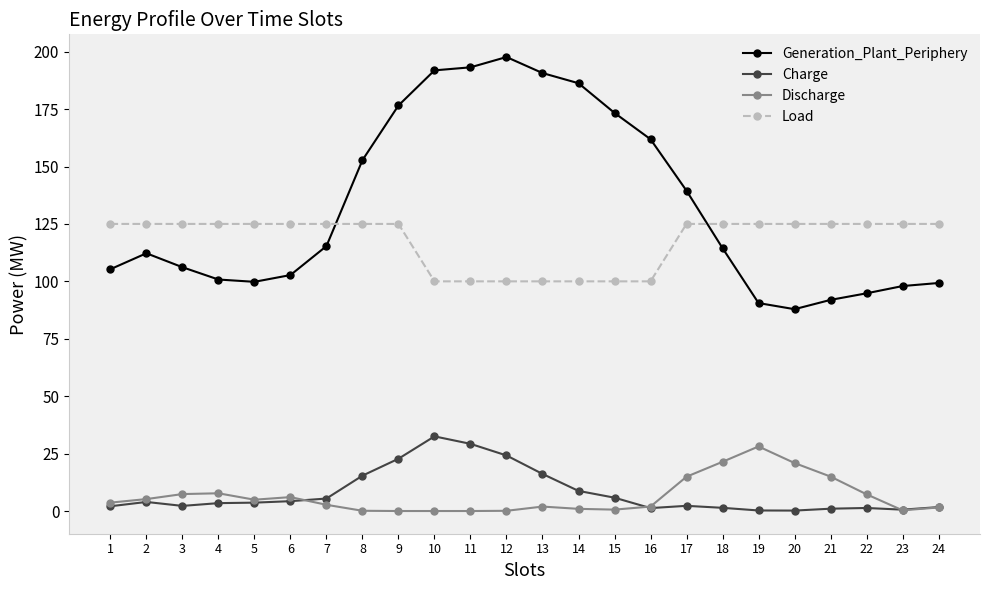

Which series changed the most between 3 and 13?

Generation_Plant_Periphery